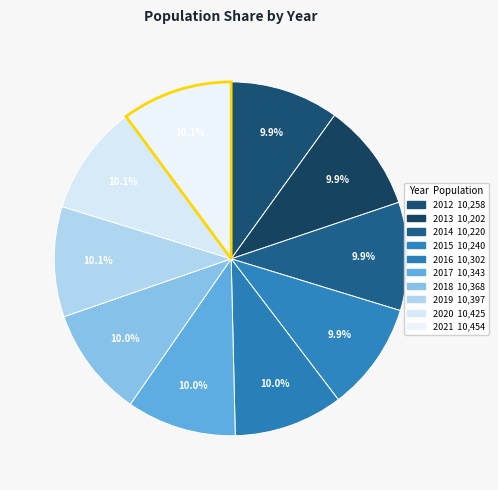

Does 2013 account for over 50% of the chart?

No